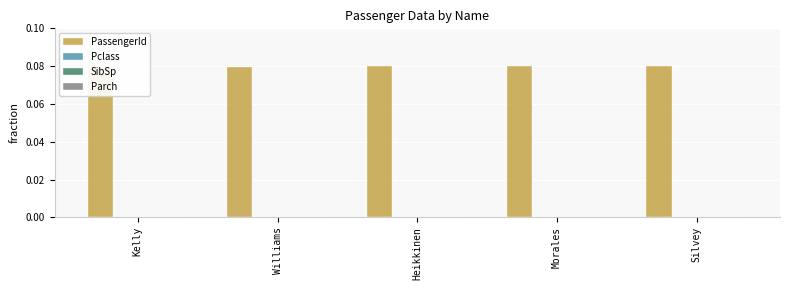

What is the label of the 2nd bar from the right?

Morales